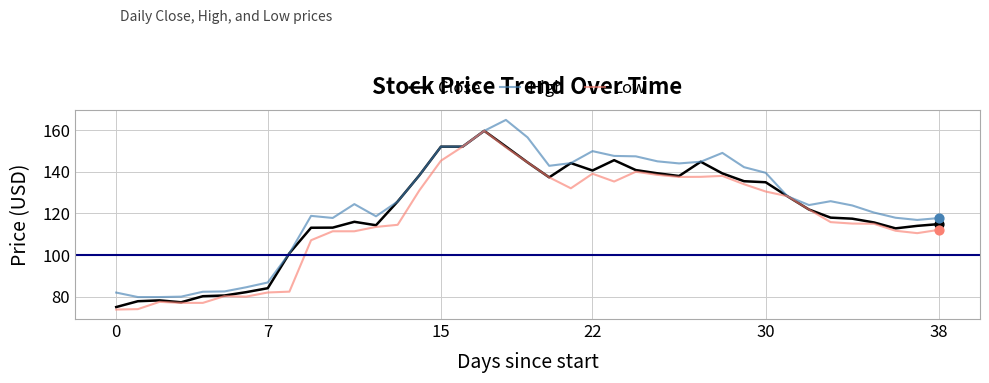

Which series has the largest total across all categories?

High